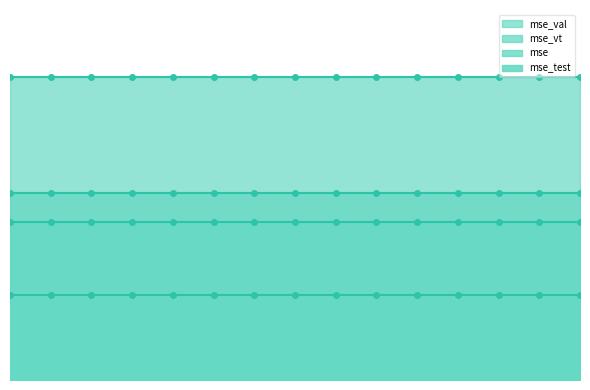

Reading left to right, list all the values displayed in this chart.

mse: model_12_3_0=107.0	model_12_3_1=107.0	model_12_3_2=107.0	model_12_3_3=107.0	model_12_3_4=107.0	model_12_3_5=107.0	model_12_3_6=107.0	model_12_3_7=107.0	model_12_3_8=107.0	model_12_3_9=107.0	model_12_3_10=107.0	model_12_3_11=107.0	model_12_3_12=107.0	model_12_3_13=107.0	model_12_3_14=107.0
mse_test: model_12_3_0=57.2	model_12_3_1=57.2	model_12_3_2=57.2	model_12_3_3=57.2	model_12_3_4=57.2	model_12_3_5=57.2	model_12_3_6=57.2	model_12_3_7=57.2	model_12_3_8=57.2	model_12_3_9=57.2	model_12_3_10=57.2	model_12_3_11=57.2	model_12_3_12=57.2	model_12_3_13=57.2	model_12_3_14=57.2
mse_val: model_12_3_0=204.7	model_12_3_1=204.7	model_12_3_2=204.7	model_12_3_3=204.7	model_12_3_4=204.7	model_12_3_5=204.7	model_12_3_6=204.7	model_12_3_7=204.7	model_12_3_8=204.7	model_12_3_9=204.7	model_12_3_10=204.7	model_12_3_11=204.7	model_12_3_12=204.7	model_12_3_13=204.7	model_12_3_14=204.7
mse_vt: model_12_3_0=126.6	model_12_3_1=126.6	model_12_3_2=126.6	model_12_3_3=126.6	model_12_3_4=126.6	model_12_3_5=126.6	model_12_3_6=126.6	model_12_3_7=126.6	model_12_3_8=126.6	model_12_3_9=126.6	model_12_3_10=126.6	model_12_3_11=126.6	model_12_3_12=126.6	model_12_3_13=126.6	model_12_3_14=126.6